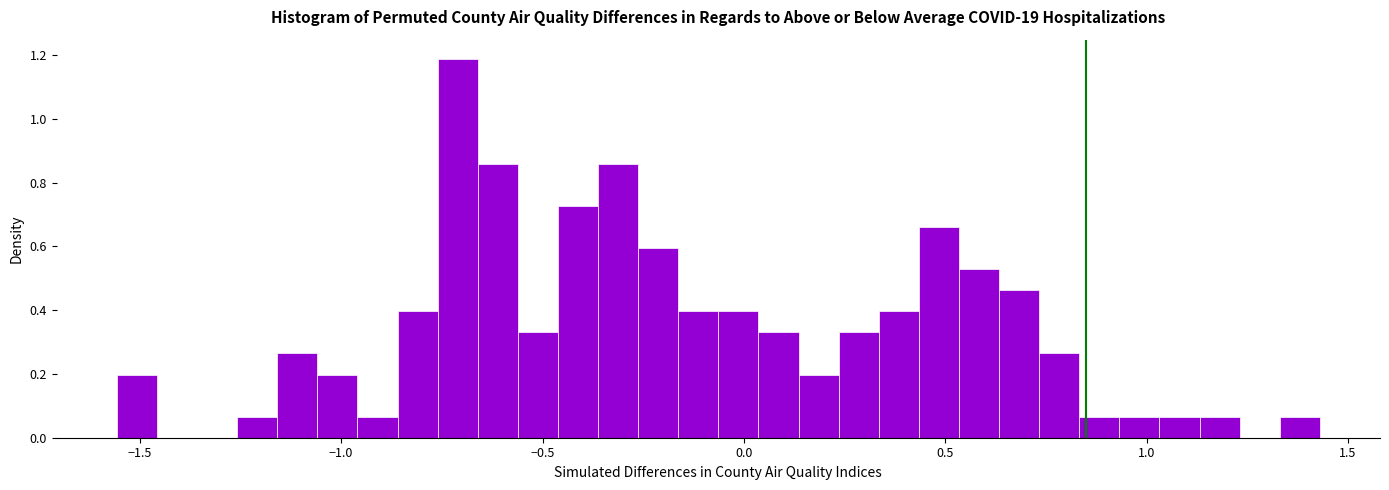

Around what value on the x-axis is the tallest bar? Give the approximate position of its centre, as read against the axis.

-0.70